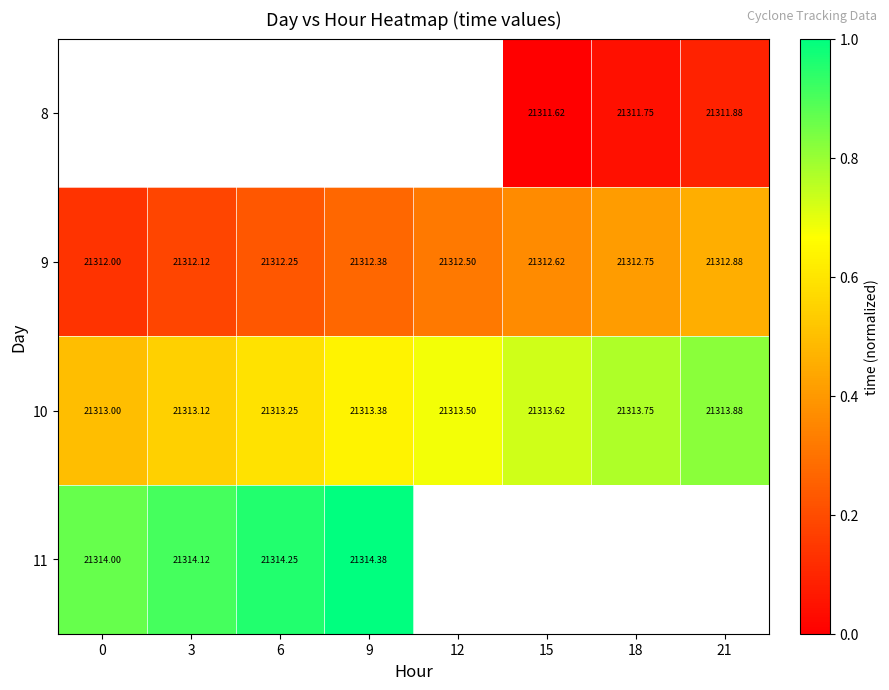

Which has a higher value, 3 or 12?

12